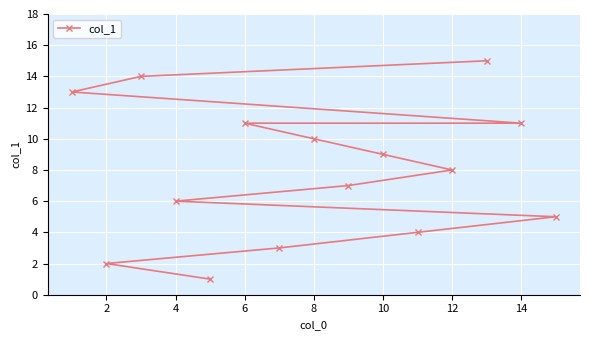

True or false: there are more than 2 points higher than both neighbors.

False